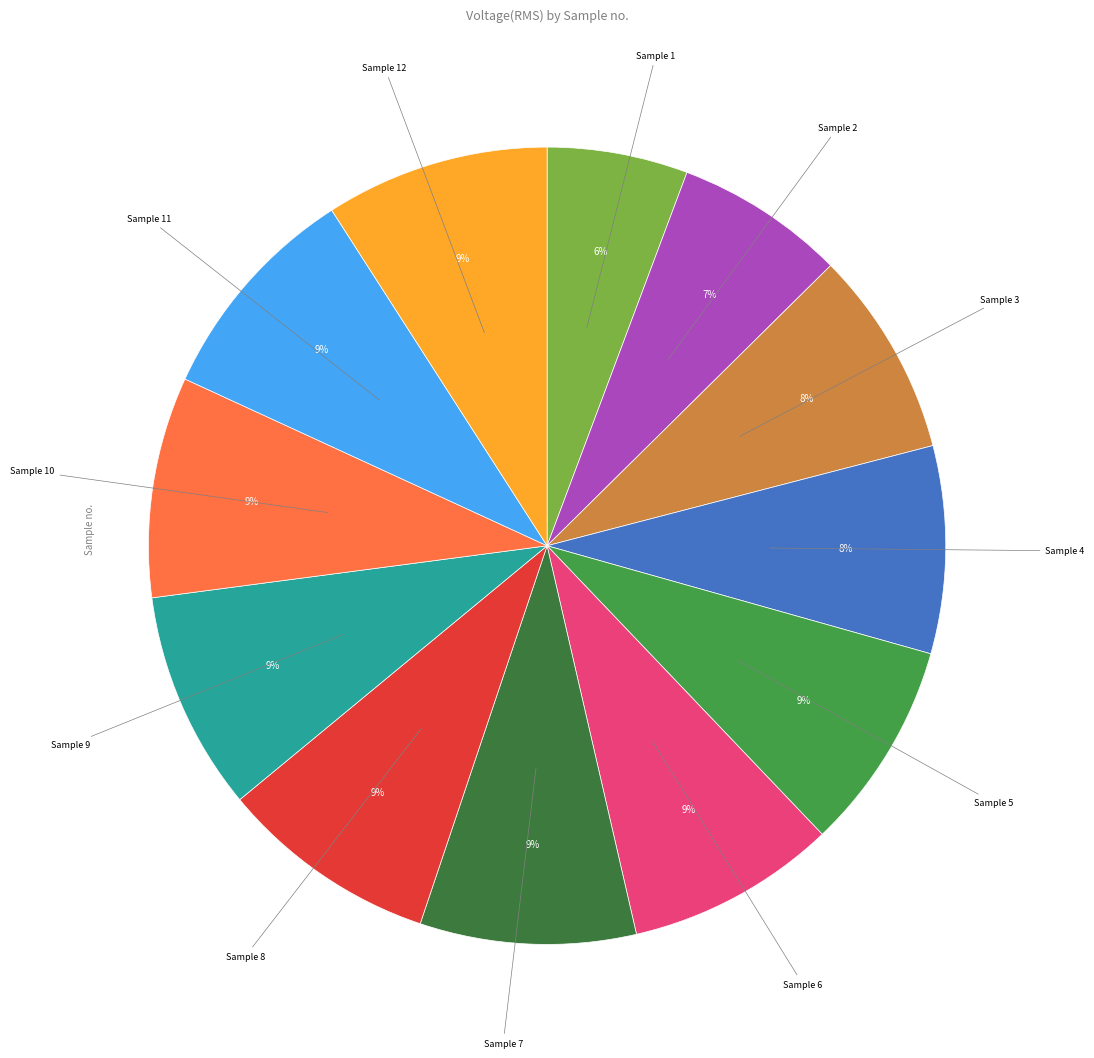

Count the number of slices in the pie.

12